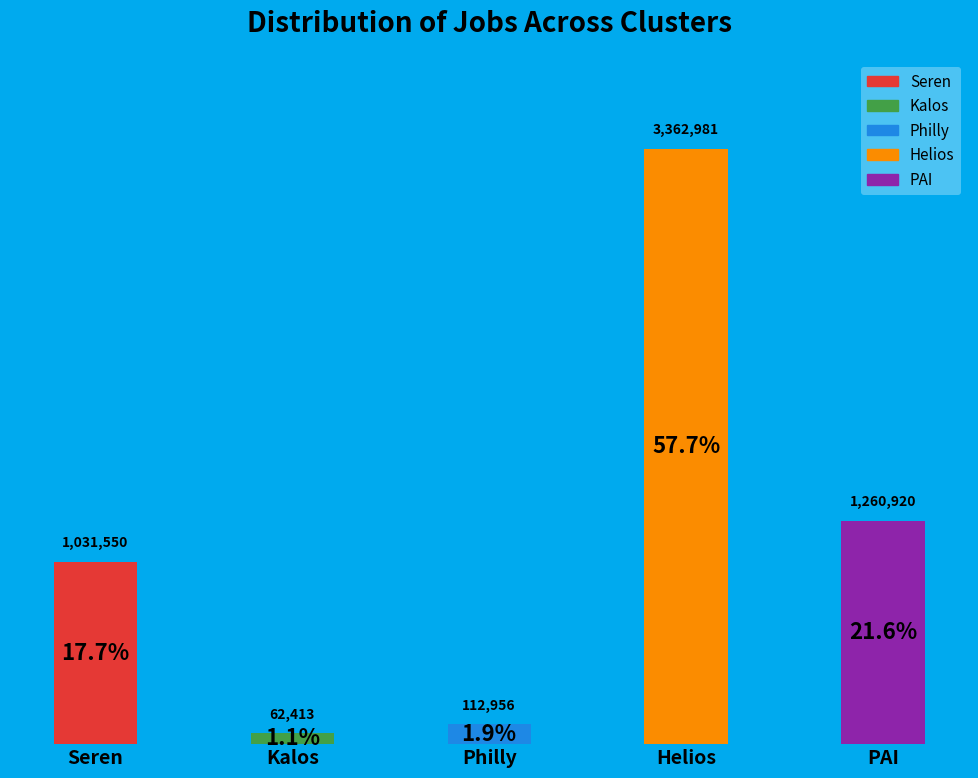

At which category does the chart reach its minimum across all series?

Kalos